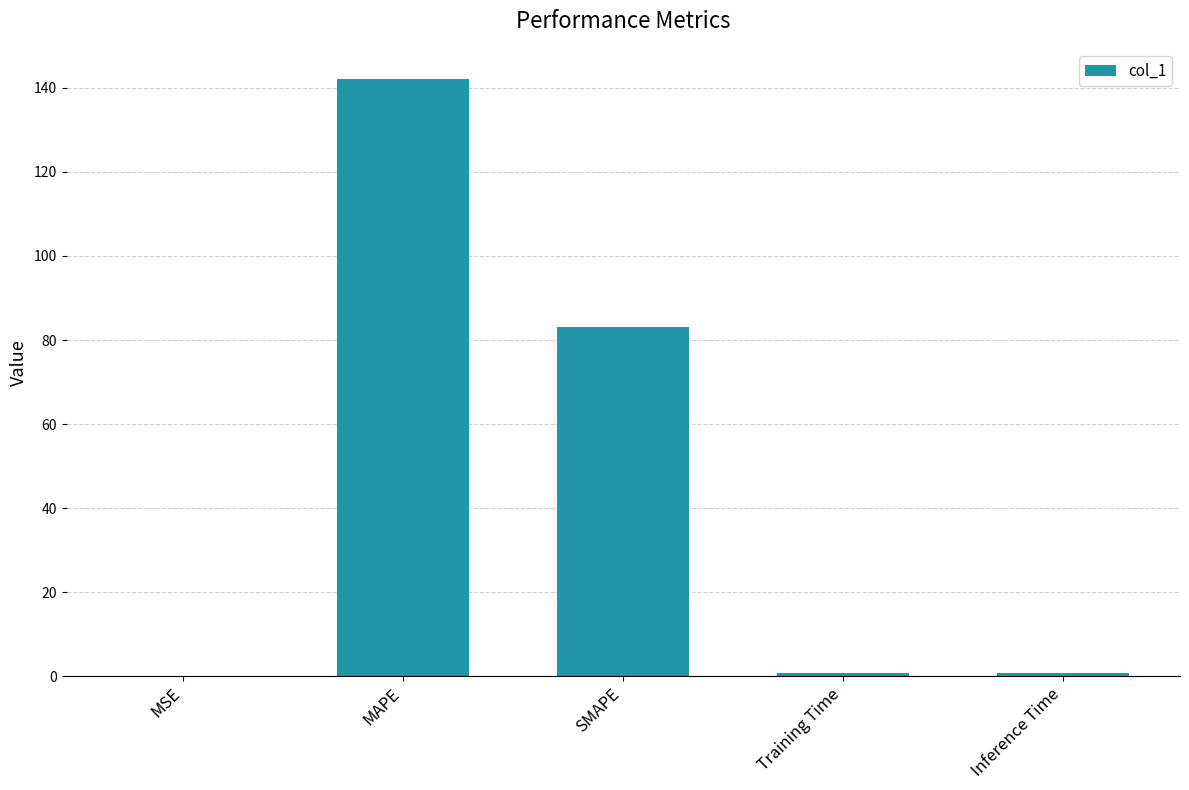

The value at MAPE is 142.2. True or false?

True